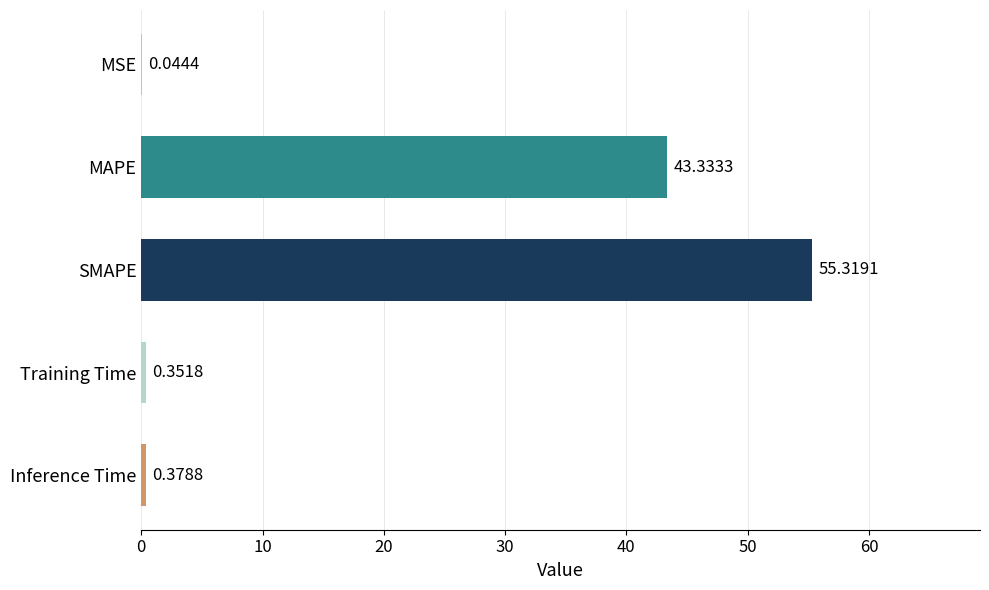

What is the change in value from SMAPE to Inference Time?

-54.9